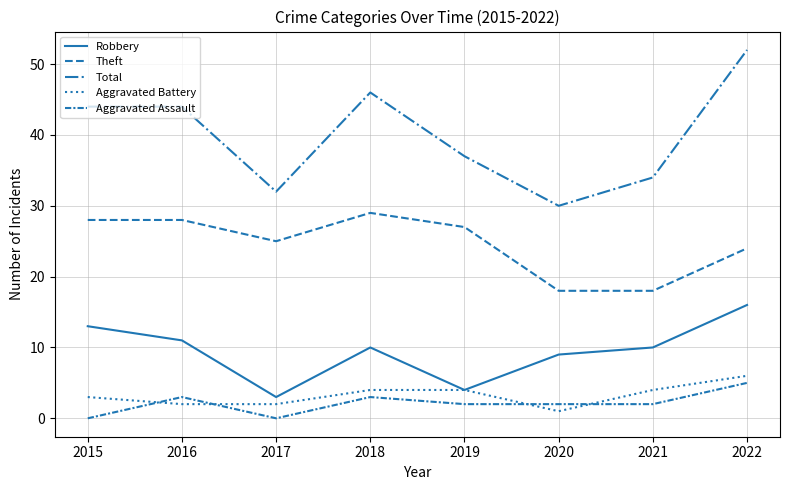

At which category is the sum across all series the highest?

2022